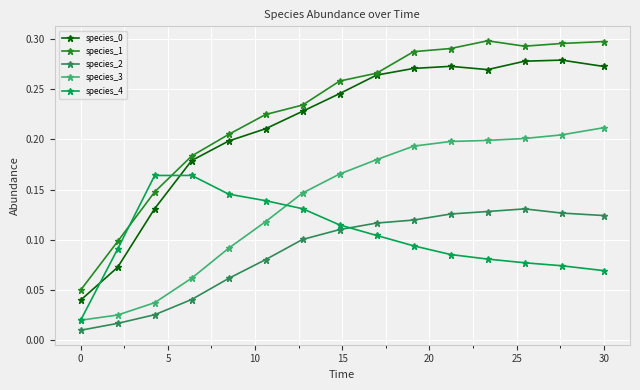

True or false: species_3 has more than 2 points higher than both neighbors.

False